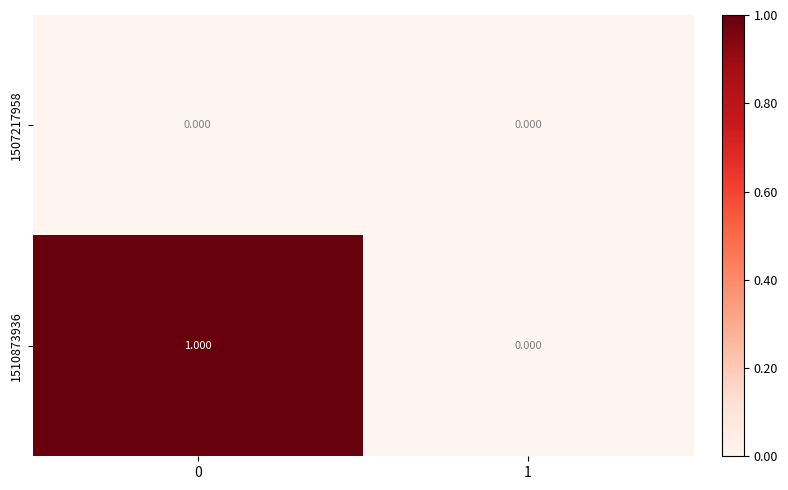

Rank the series at 0 from highest to lowest value.

1510873936, 1507217958